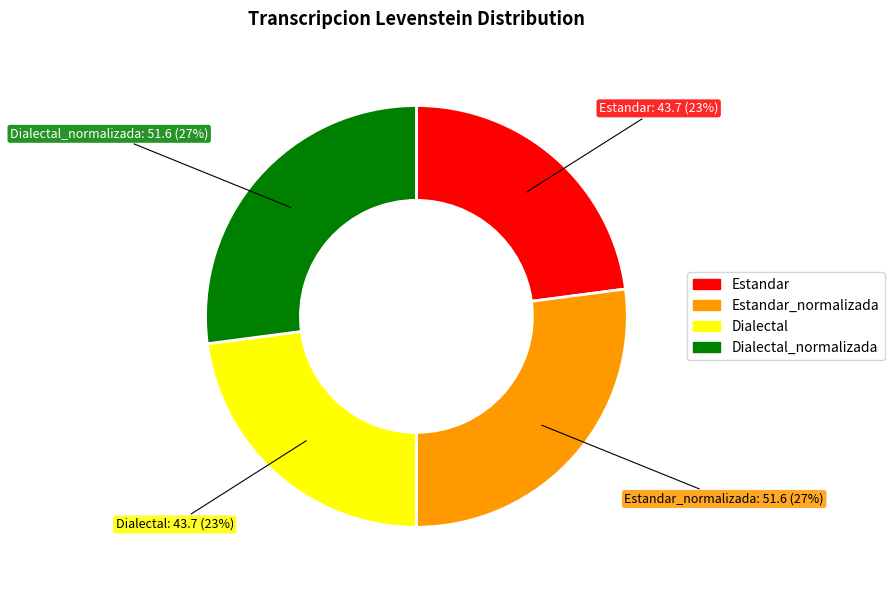

To the nearest percent, what is the difference between the largest and smallest slice percentages?

4%